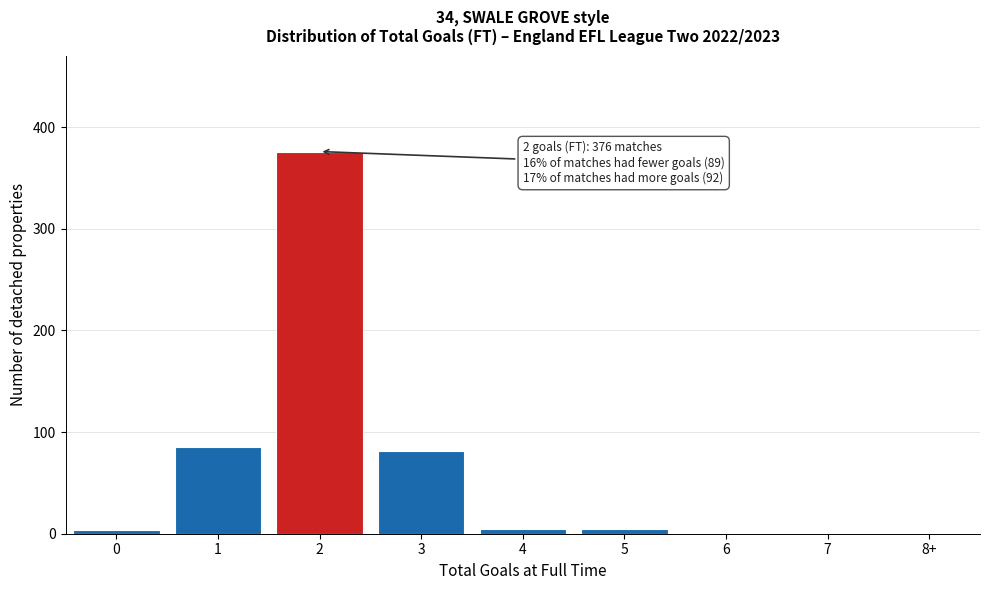

What is the maximum value shown in the chart?

376